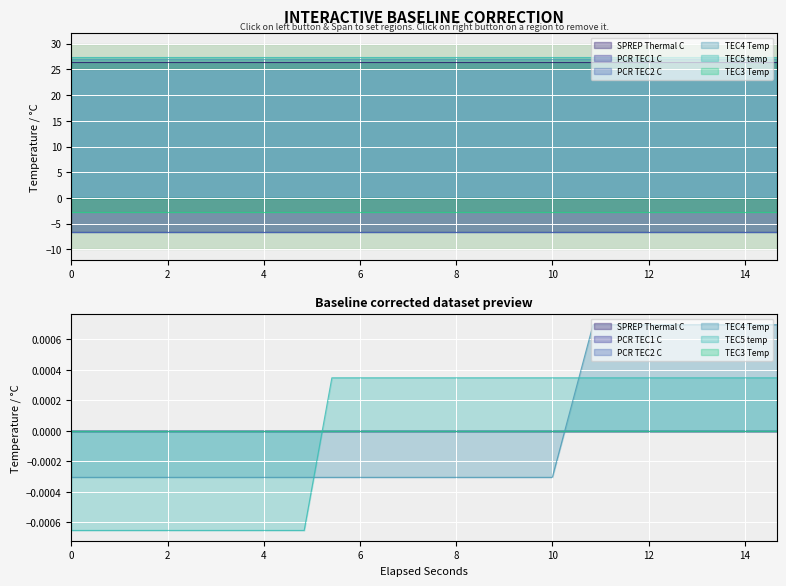

What position from the left is 14.662839?

23